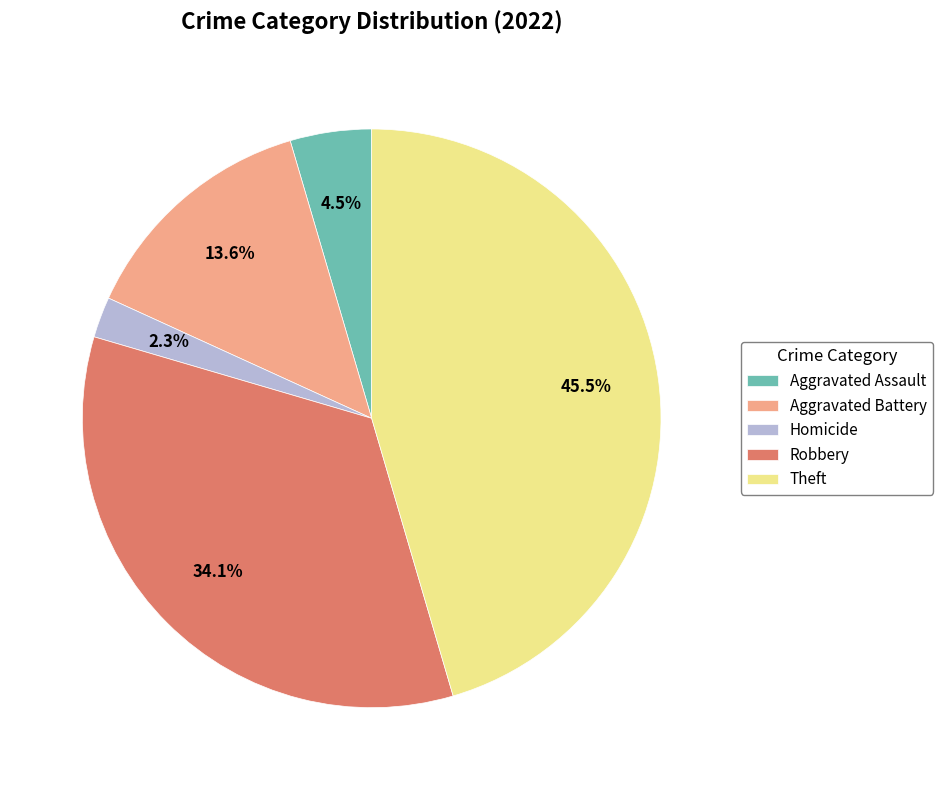

How many segments does this pie chart have?

5